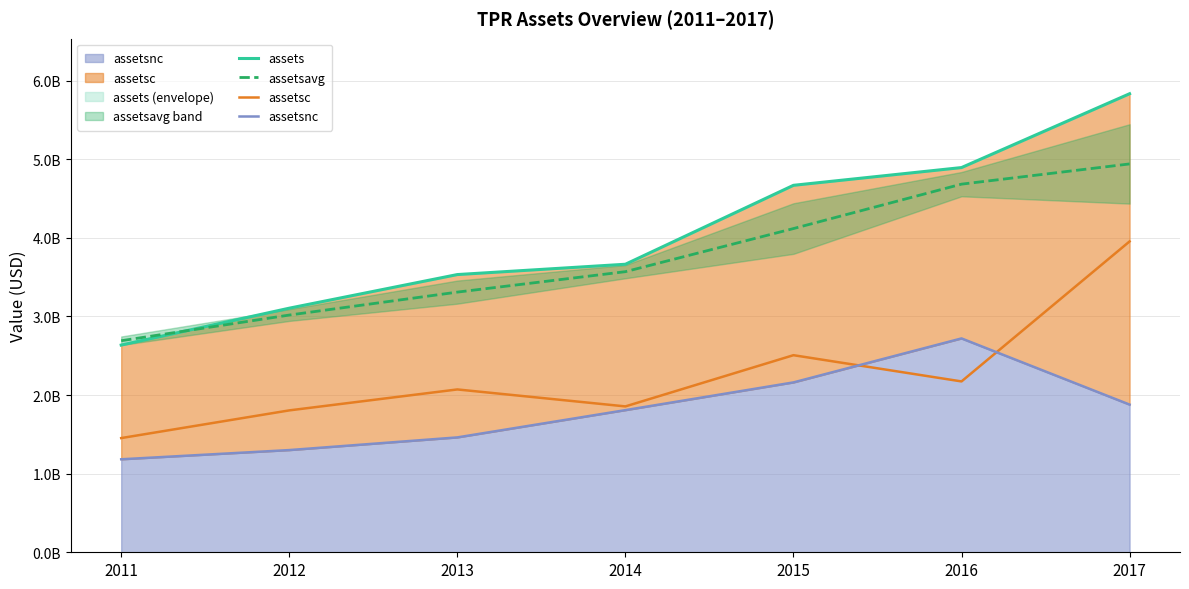

List the series in order of their peak value, lowest first.

assetsnc, assetsc, assetsavg, assets